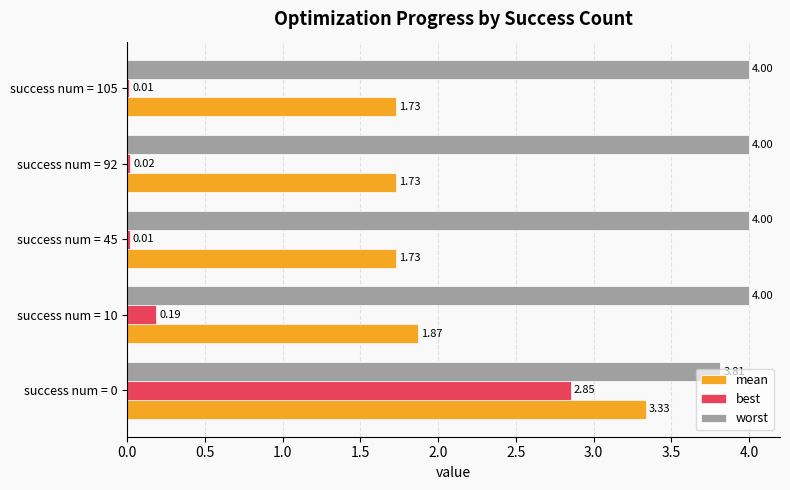

Between success num = 0 and success num = 10, which series saw the biggest shift?

best